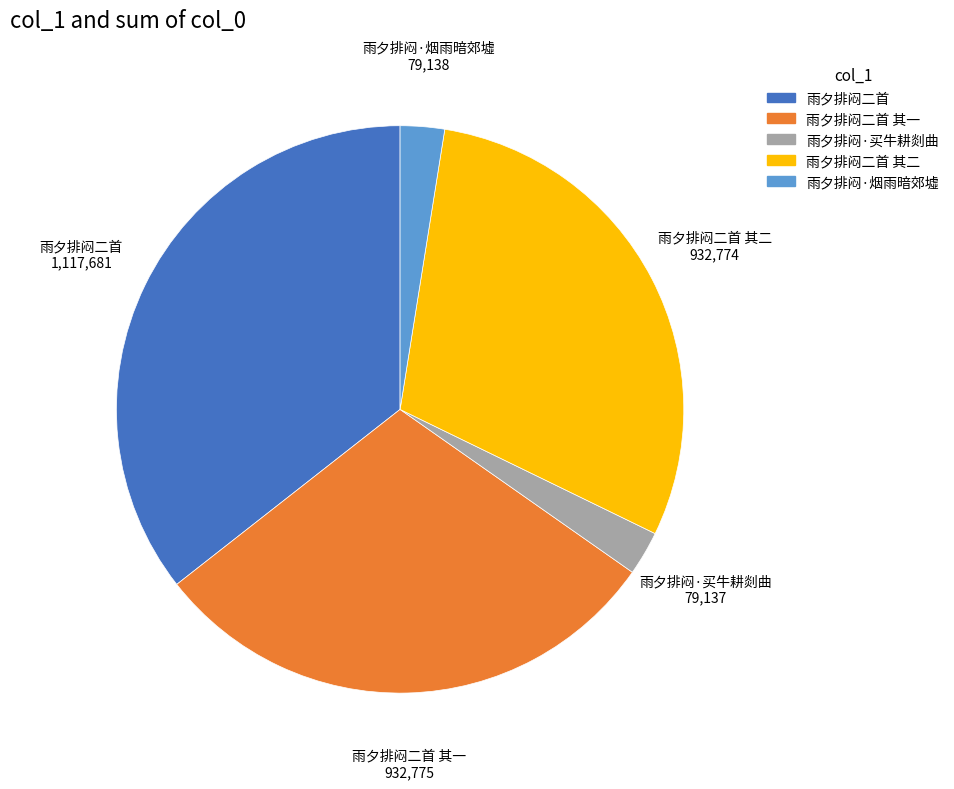

Does any single category account for the majority?

No